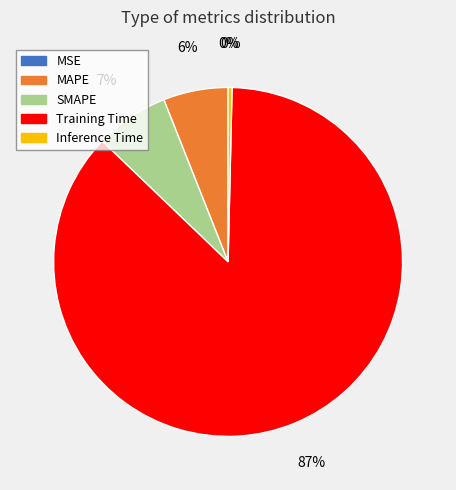

To the nearest percent, what is the difference between the largest and smallest slice percentages?

87%